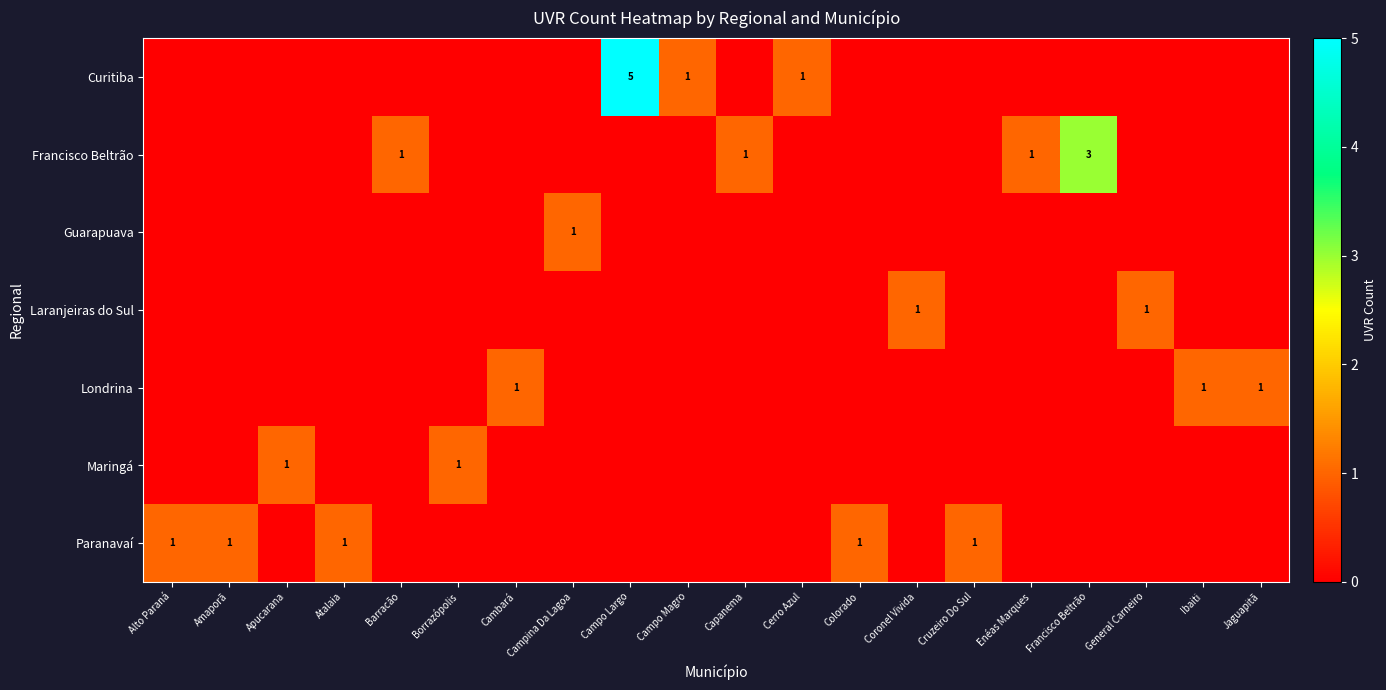

The Londrina series shows 2 at Jaguapitã. True or false?

False